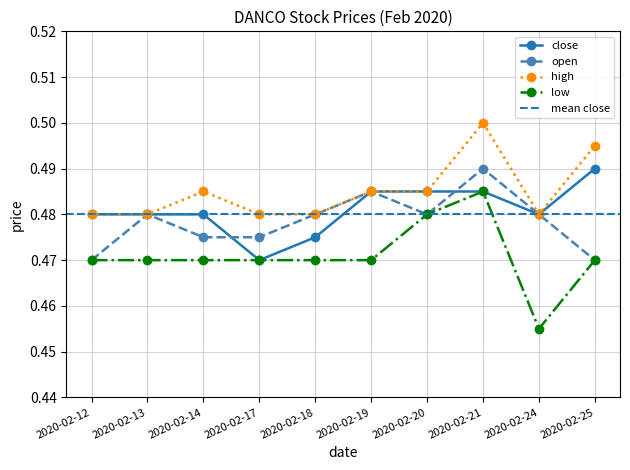

Between 2020-02-13 and 2020-02-17, which series saw the biggest shift?

close